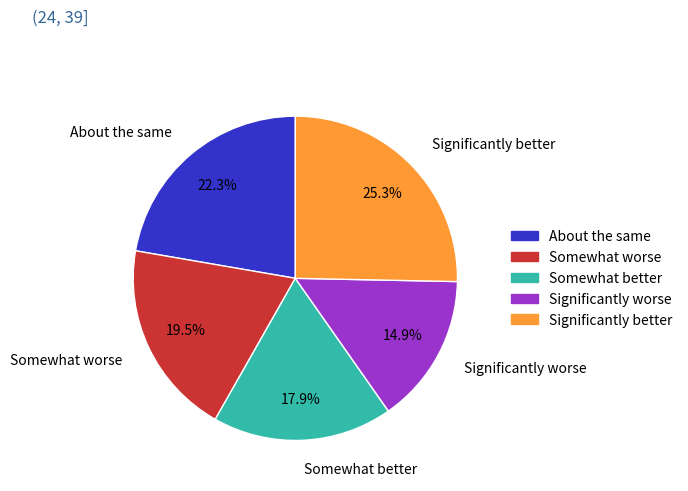

Which category has the smallest portion of the pie?

Significantly worse